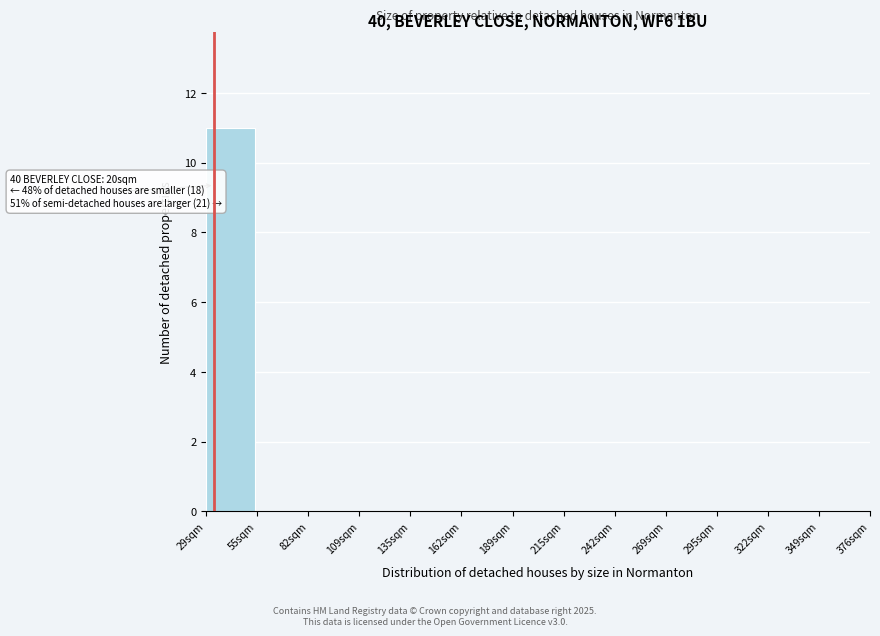

Which range on the x-axis has the tallest bar?

30 to 55